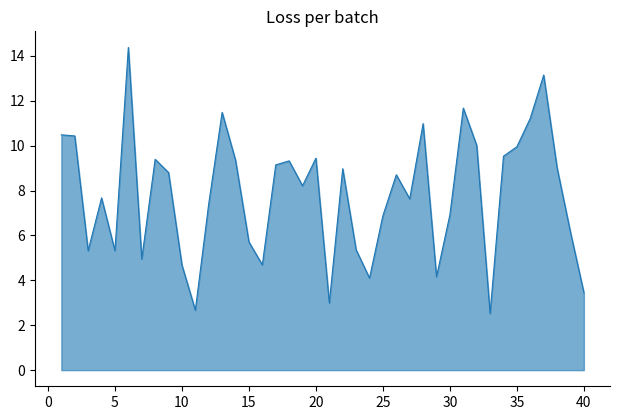

What is the smallest value displayed?

2.5